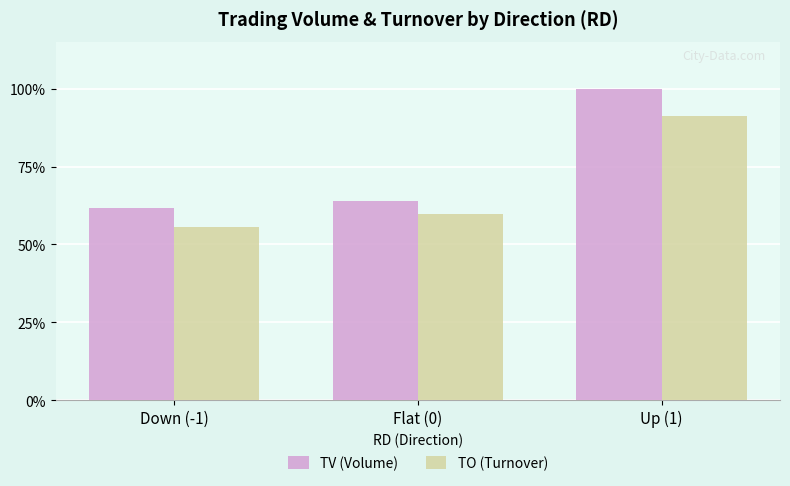

The TO (Turnover) series shows 76.7 at Down (-1). True or false?

False